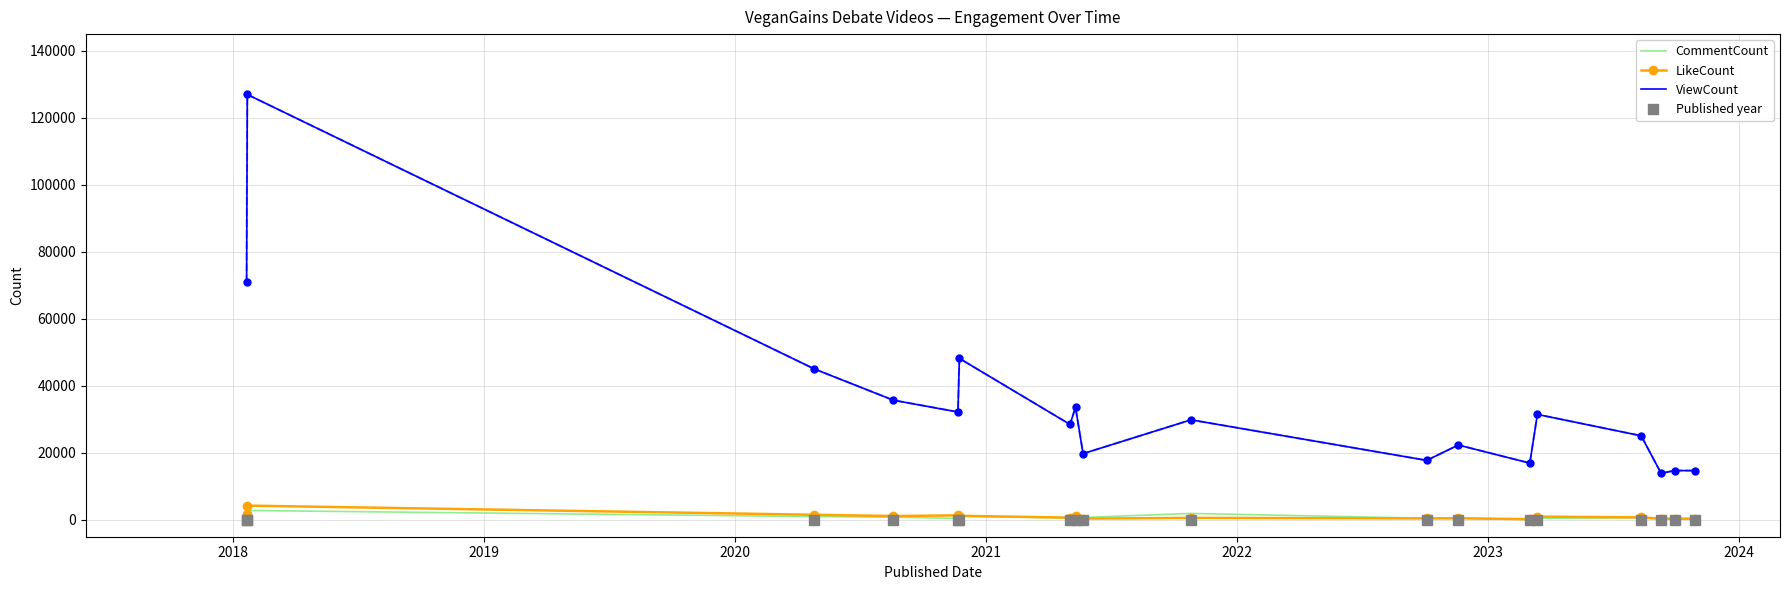

Which series has the largest total across all categories?

ViewCount